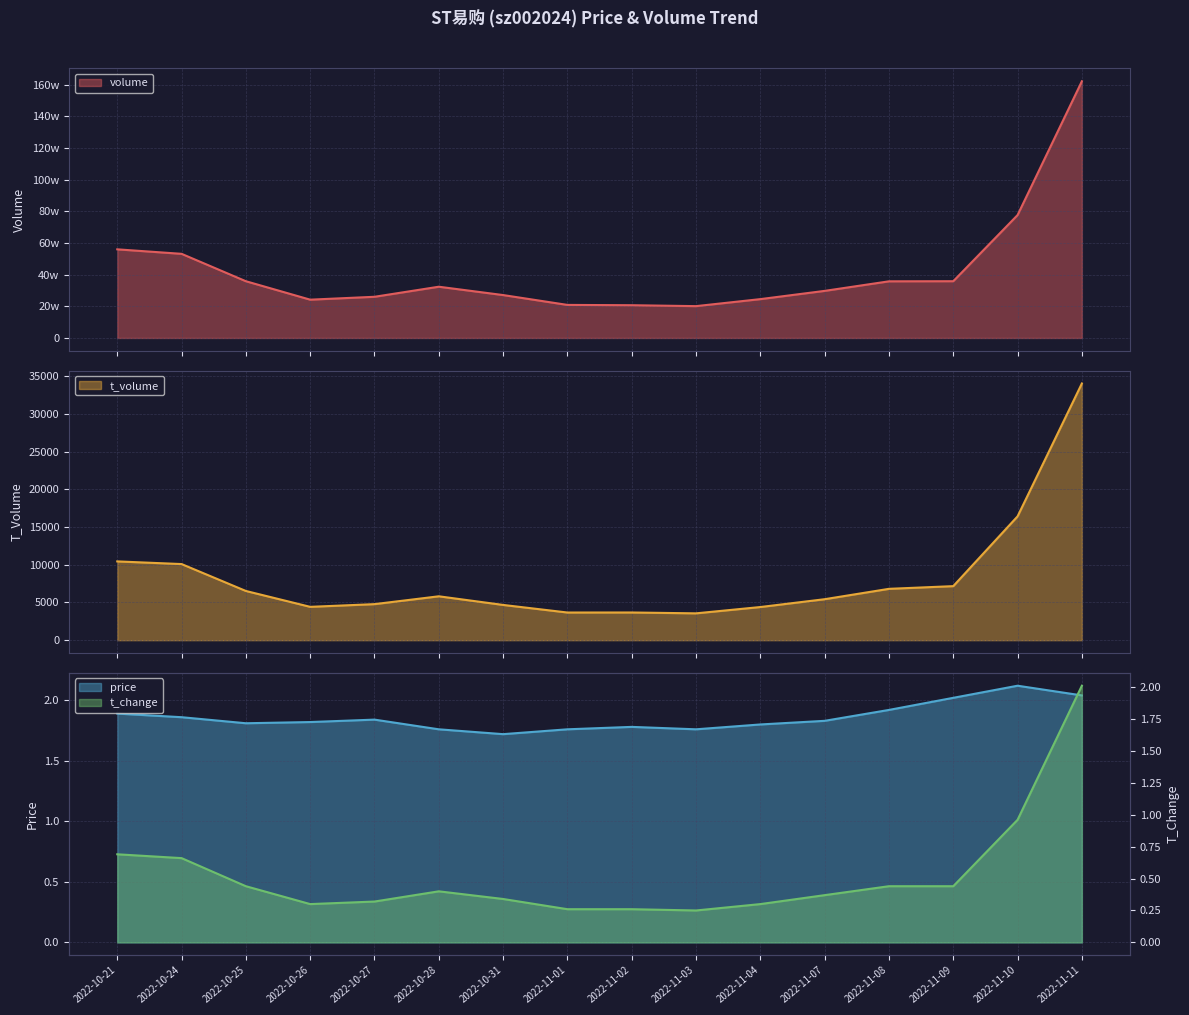

Reading right to left, what are all the values shown in this chart?

volume: 2022-11-11=1622055.0	2022-11-10=776605.0	2022-11-09=358696.0	2022-11-08=357997.0	2022-11-07=297605.0	2022-11-04=245496.0	2022-11-03=201208.0	2022-11-02=206987.0	2022-11-01=208929.0	2022-10-31=271187.0	2022-10-28=323881.0	2022-10-27=260283.0	2022-10-26=242064.0	2022-10-25=358571.0	2022-10-24=531719.0	2022-10-21=560138.0
t_volume: 2022-11-11=34042.0	2022-11-10=16421.0	2022-11-09=7168.0	2022-11-08=6810.0	2022-11-07=5435.0	2022-11-04=4397.0	2022-11-03=3560.0	2022-11-02=3674.0	2022-11-01=3670.0	2022-10-31=4676.0	2022-10-28=5821.0	2022-10-27=4781.0	2022-10-26=4422.0	2022-10-25=6527.0	2022-10-24=10096.0	2022-10-21=10449.0
price: 2022-11-11=2.0	2022-11-10=2.1	2022-11-09=2.0	2022-11-08=1.9	2022-11-07=1.8	2022-11-04=1.8	2022-11-03=1.8	2022-11-02=1.8	2022-11-01=1.8	2022-10-31=1.7	2022-10-28=1.8	2022-10-27=1.8	2022-10-26=1.8	2022-10-25=1.8	2022-10-24=1.9	2022-10-21=1.9
t_change: 2022-11-11=2.0	2022-11-10=1.0	2022-11-09=0.4	2022-11-08=0.4	2022-11-07=0.4	2022-11-04=0.3	2022-11-03=0.2	2022-11-02=0.3	2022-11-01=0.3	2022-10-31=0.3	2022-10-28=0.4	2022-10-27=0.3	2022-10-26=0.3	2022-10-25=0.4	2022-10-24=0.7	2022-10-21=0.7